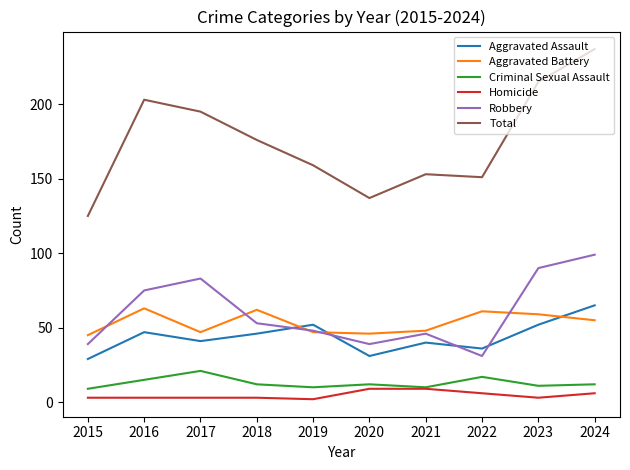

At how many categories does at least one series exceed 48?

10